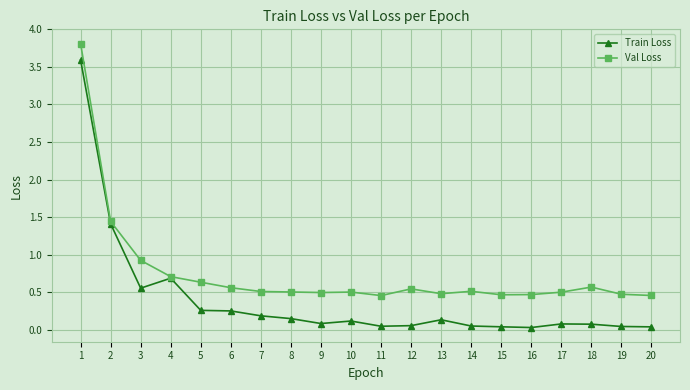

Which series has the largest total across all categories?

Val Loss